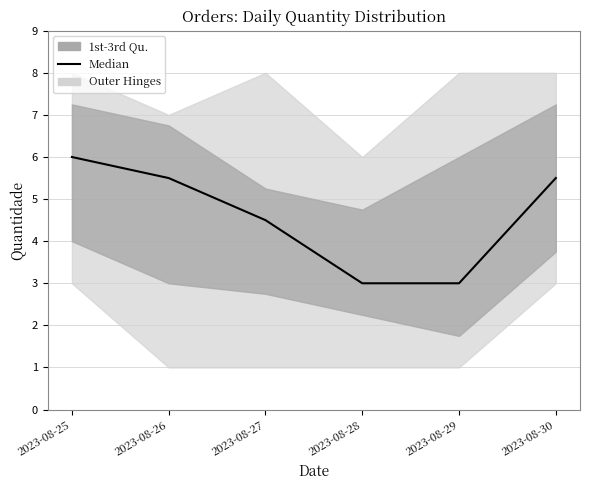

Which has a higher value, 2023-08-27 or 2023-08-25?

2023-08-25